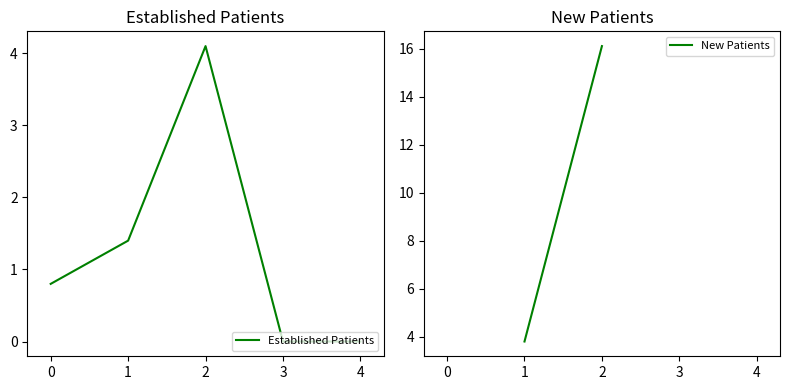

Is it true that the value at 2 is 4.1?

True